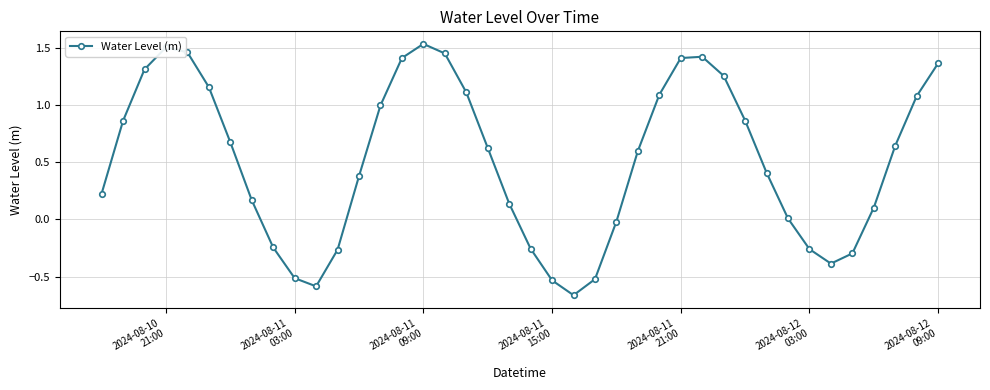

Count the number of categories in the chart.

40